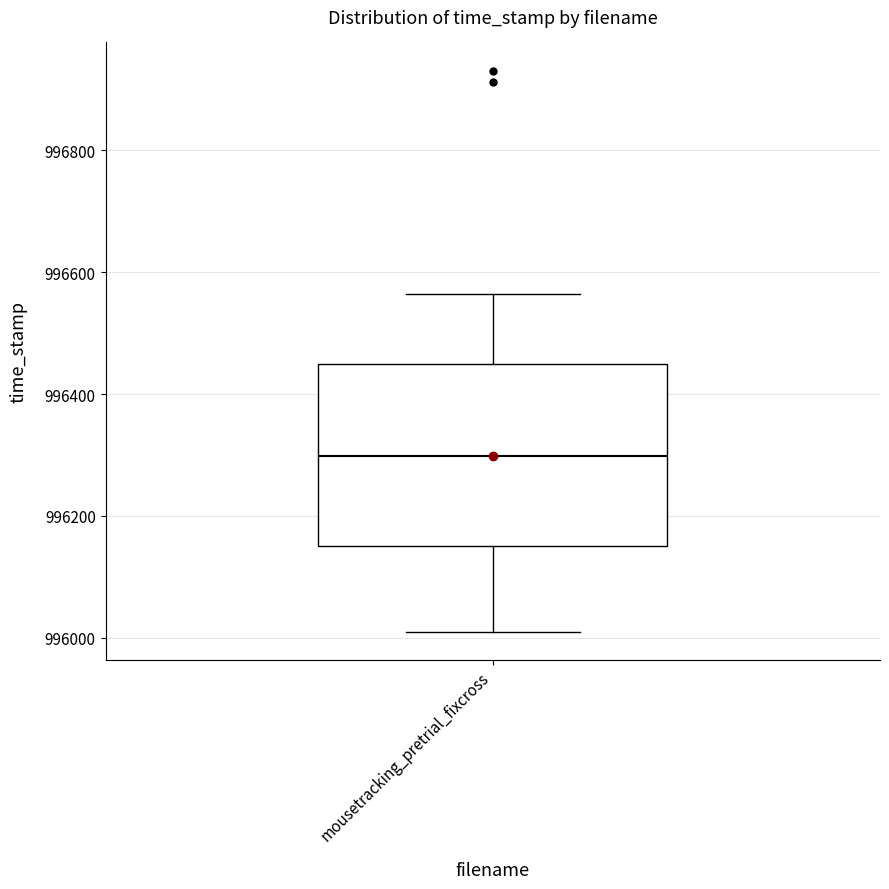

Transcribe this box plot: give where the median line is, the range the box spans, and where the two whiskers end, as read against the y-axis. The values are not printed on the chart, so give them approximately, as read against the axis.

median 996300, box 996160 to 996440, whiskers 996000 to 996560